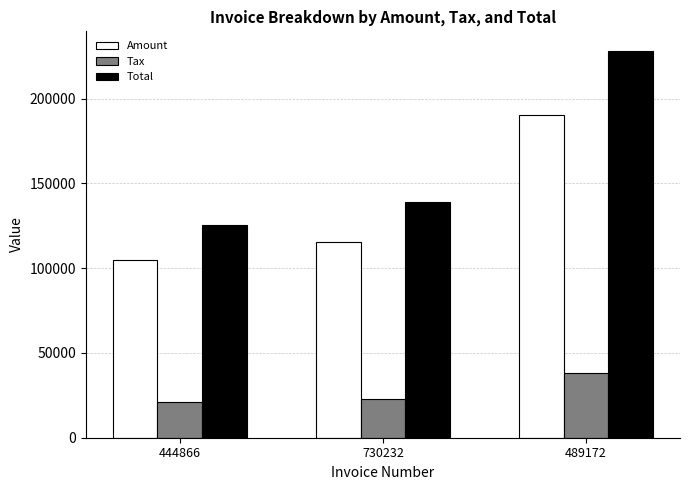

What is the label of the 1st bar from the left?

444866